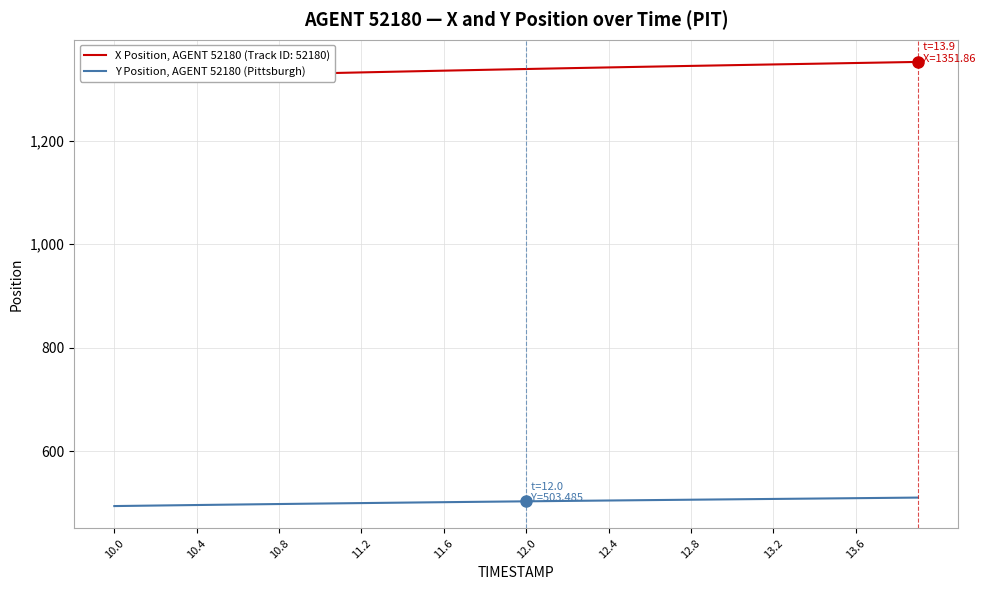

What is the highest value of the Y Position, AGENT 52180 (Pittsburgh) series?

510.7